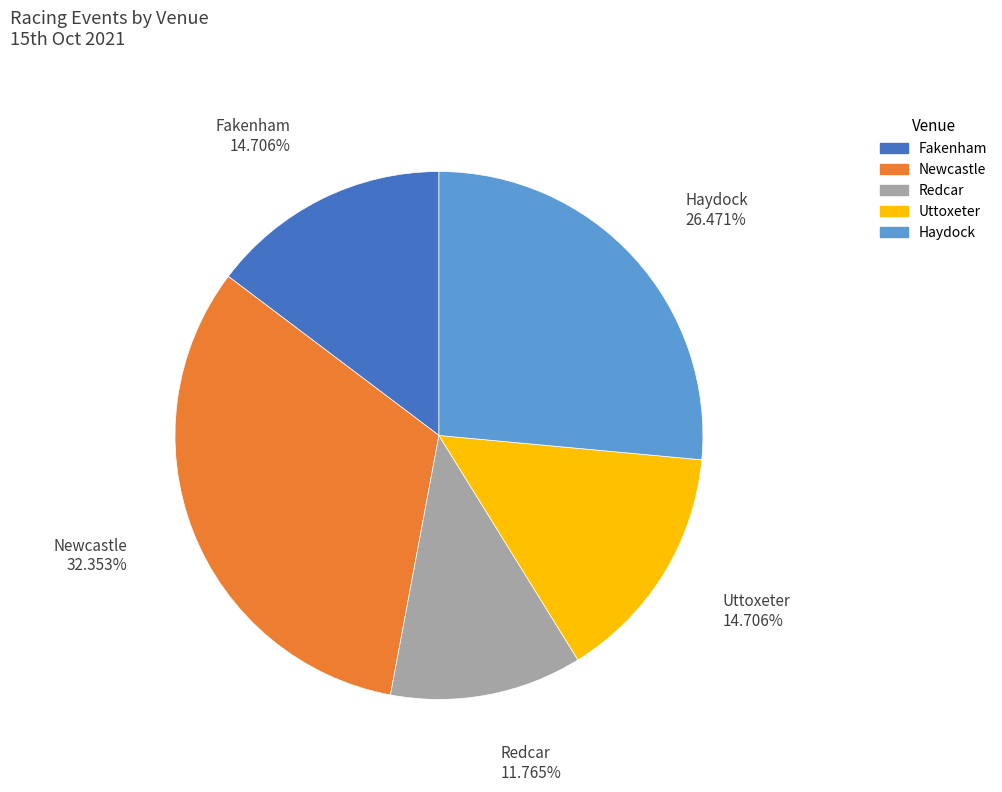

To the nearest percent, what is the difference between the largest and smallest slice percentages?

21%